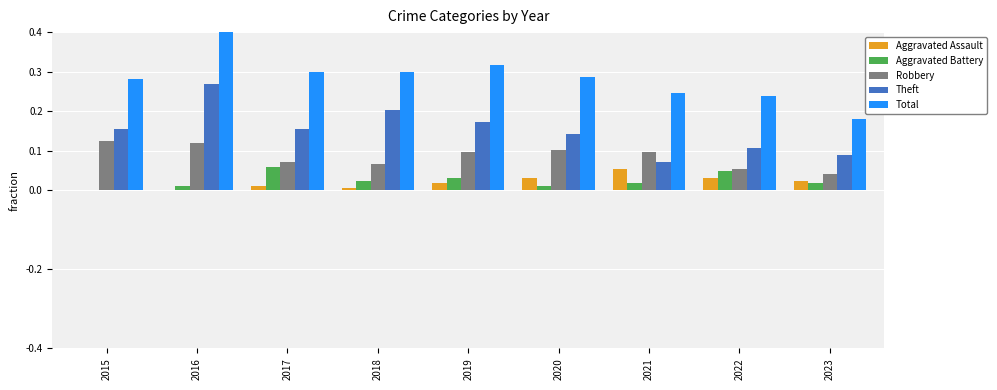

Which category has the highest value across all series?

2016